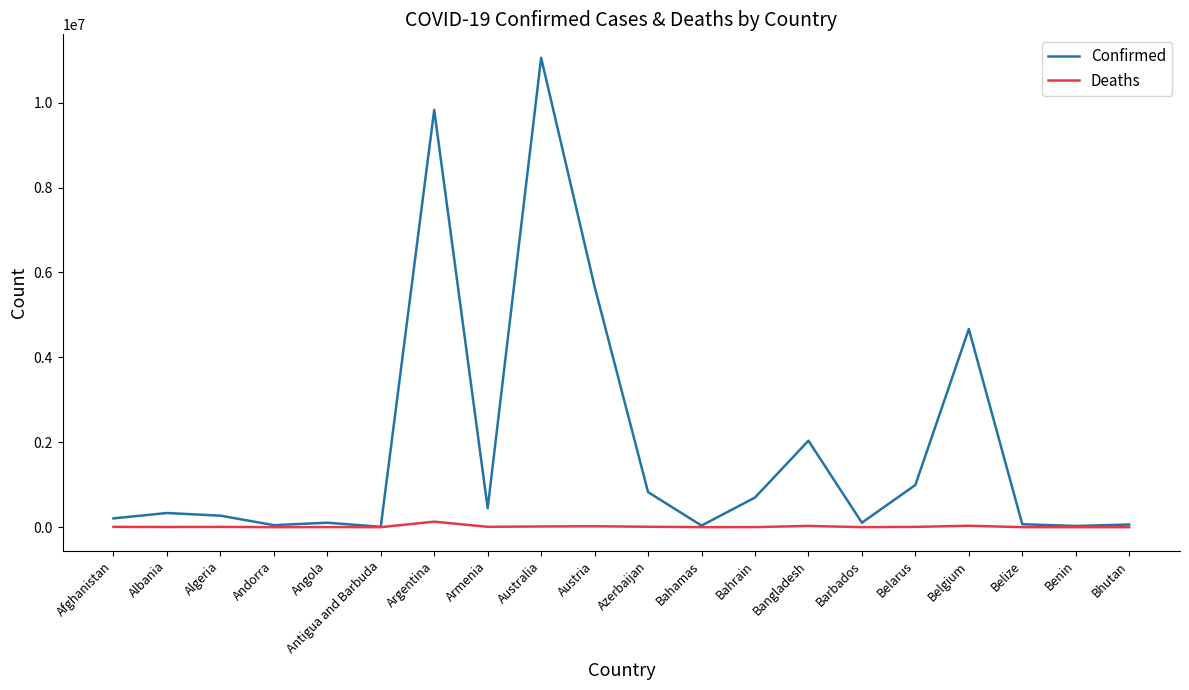

What value does the Confirmed series have at Algeria, to the nearest 100?

271200